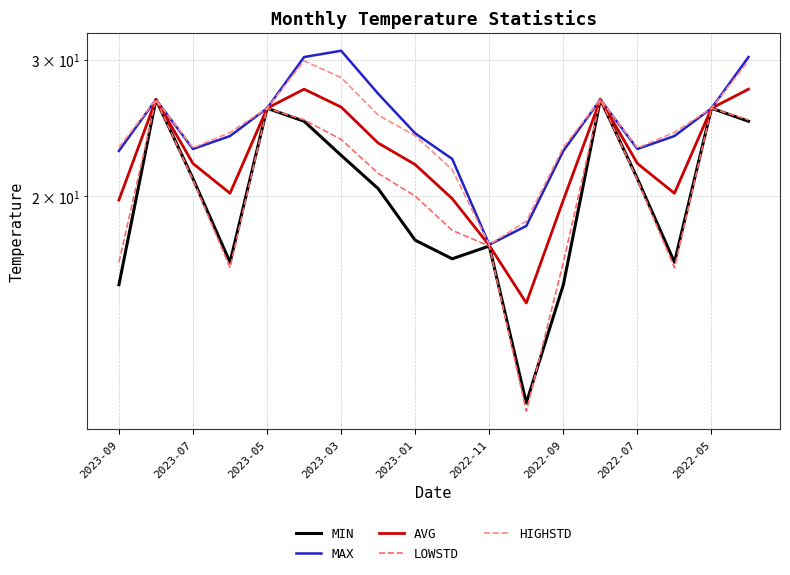

Which series has the largest total across all categories?

MAX